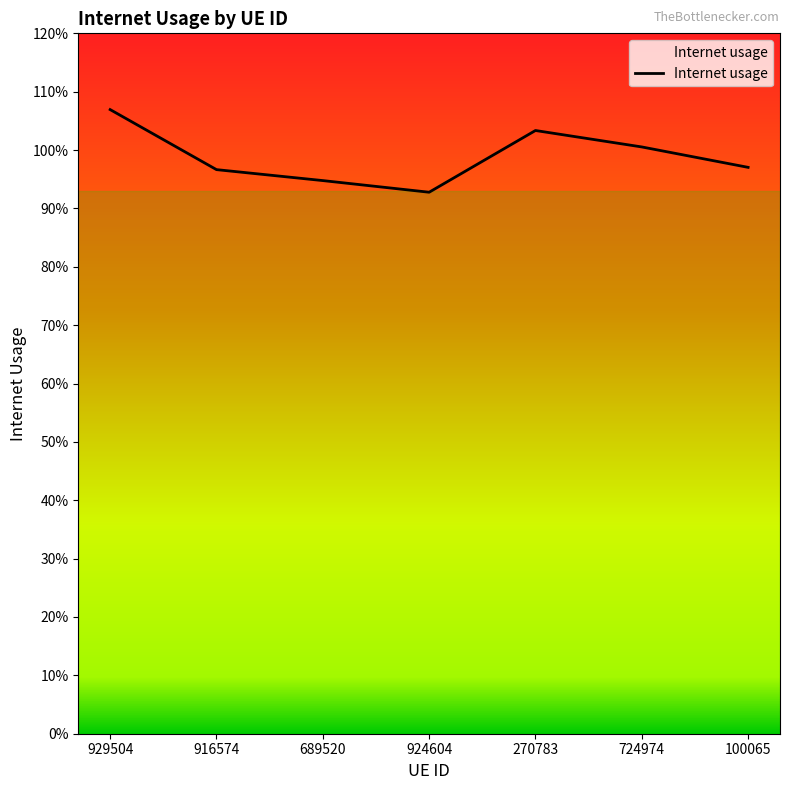

Between 689520 and 929504, which is larger?

929504